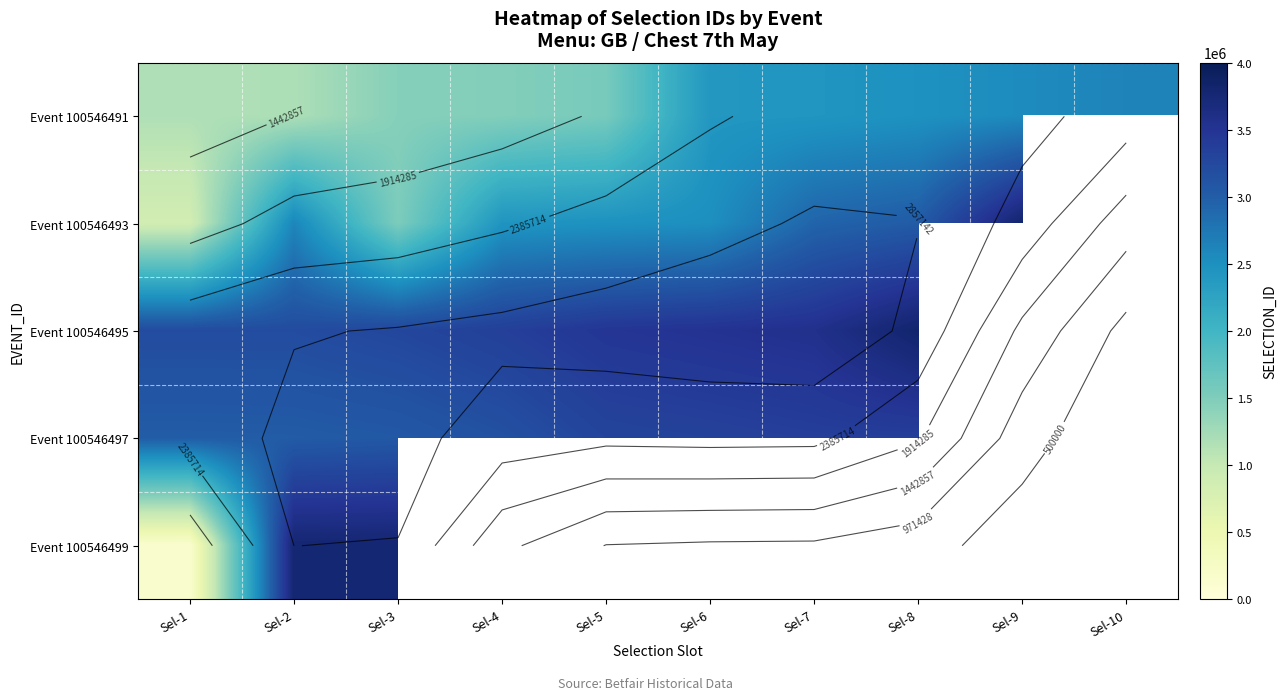

Count the number of data series in this chart.

5